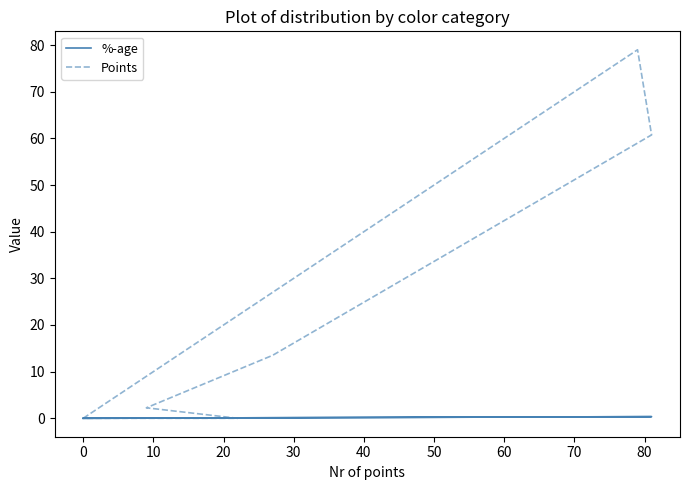

Between −10 and 50, which is larger?

50